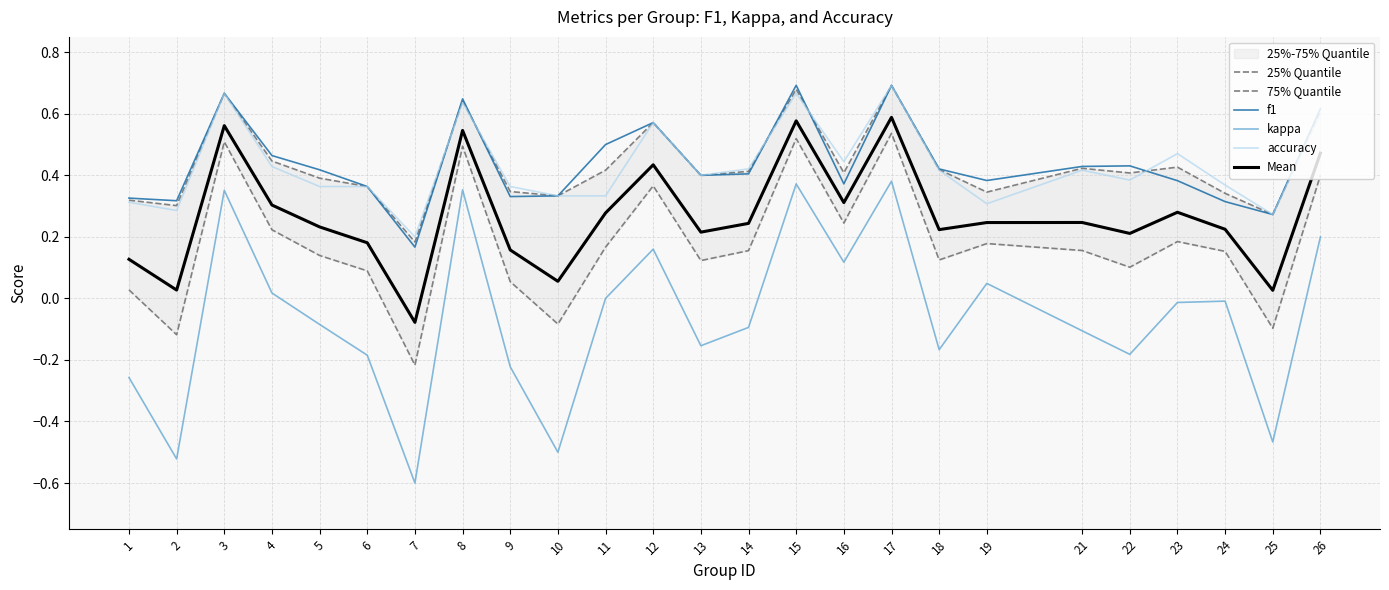

Is the value of kappa at 22 greater than the value of 75% Quantile at 16?

No